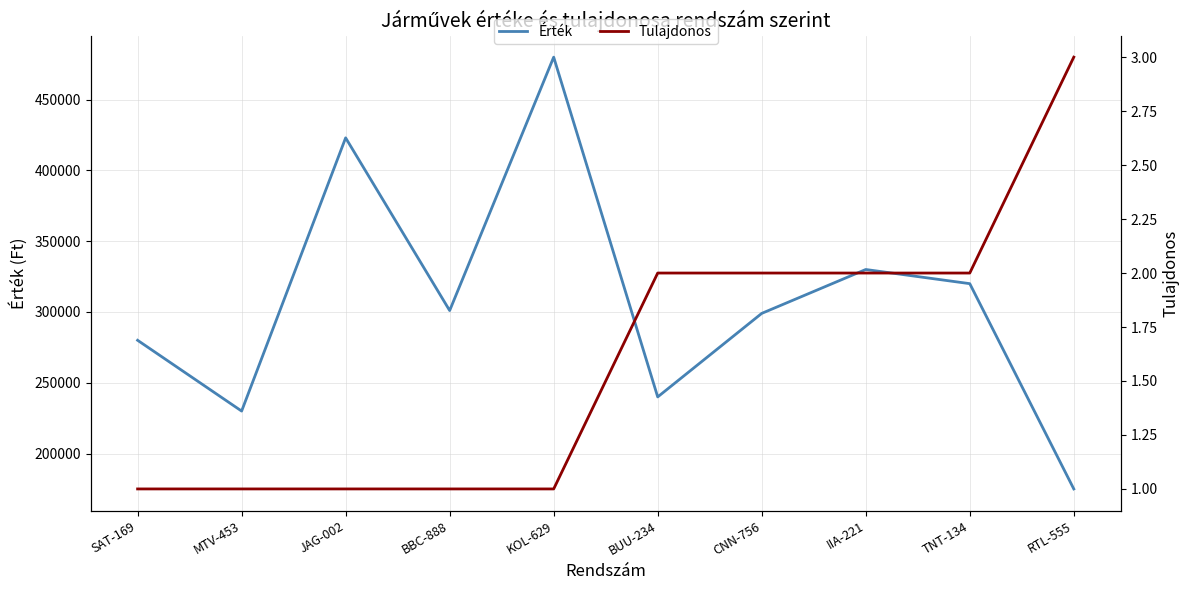

What are all the series names shown in the legend?

Érték, Tulajdonos